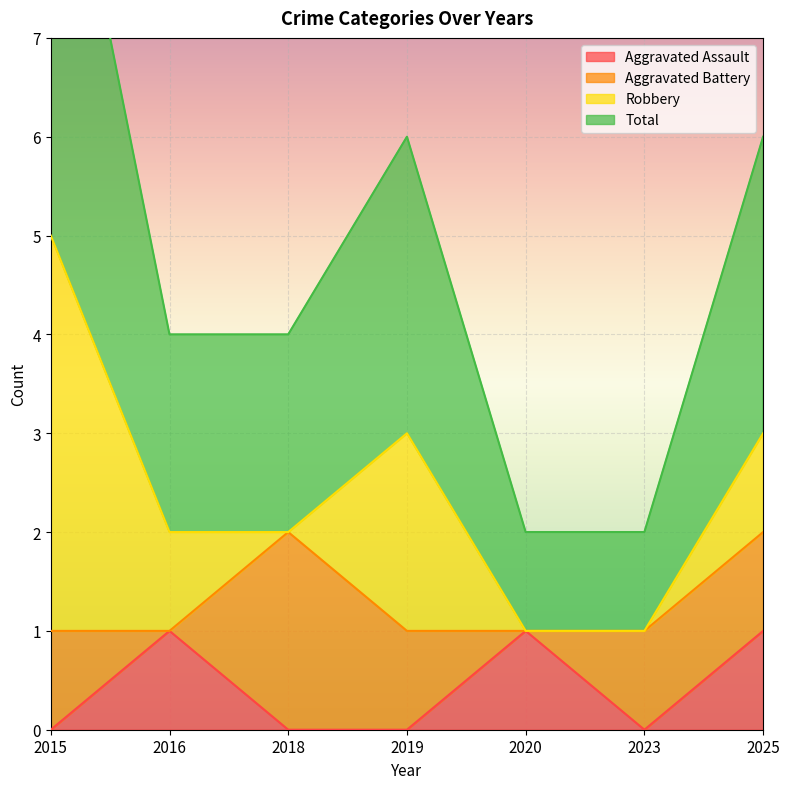

True or false: Aggravated Assault has a value of 0 at 2019.

True